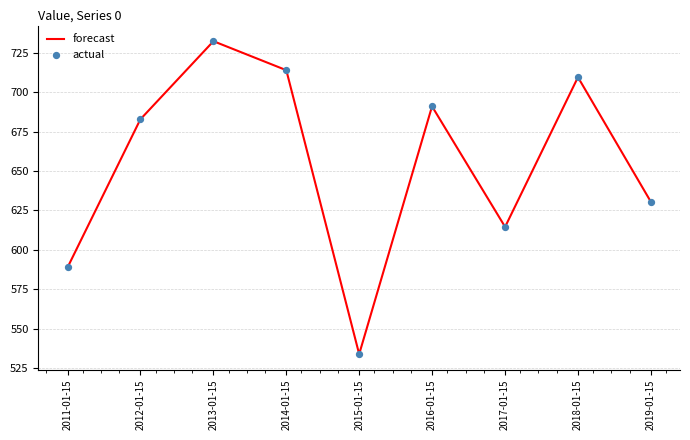

Rank the categories by value from lowest to highest.

2015-01-15, 2011-01-15, 2017-01-15, 2019-01-15, 2012-01-15, 2016-01-15, 2018-01-15, 2014-01-15, 2013-01-15